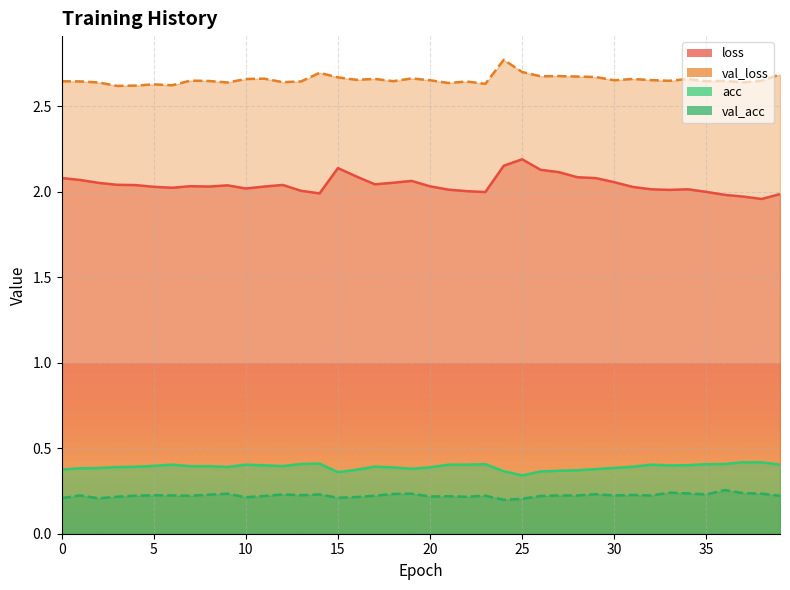

What is the difference between the highest and lowest values at 2?

2.4